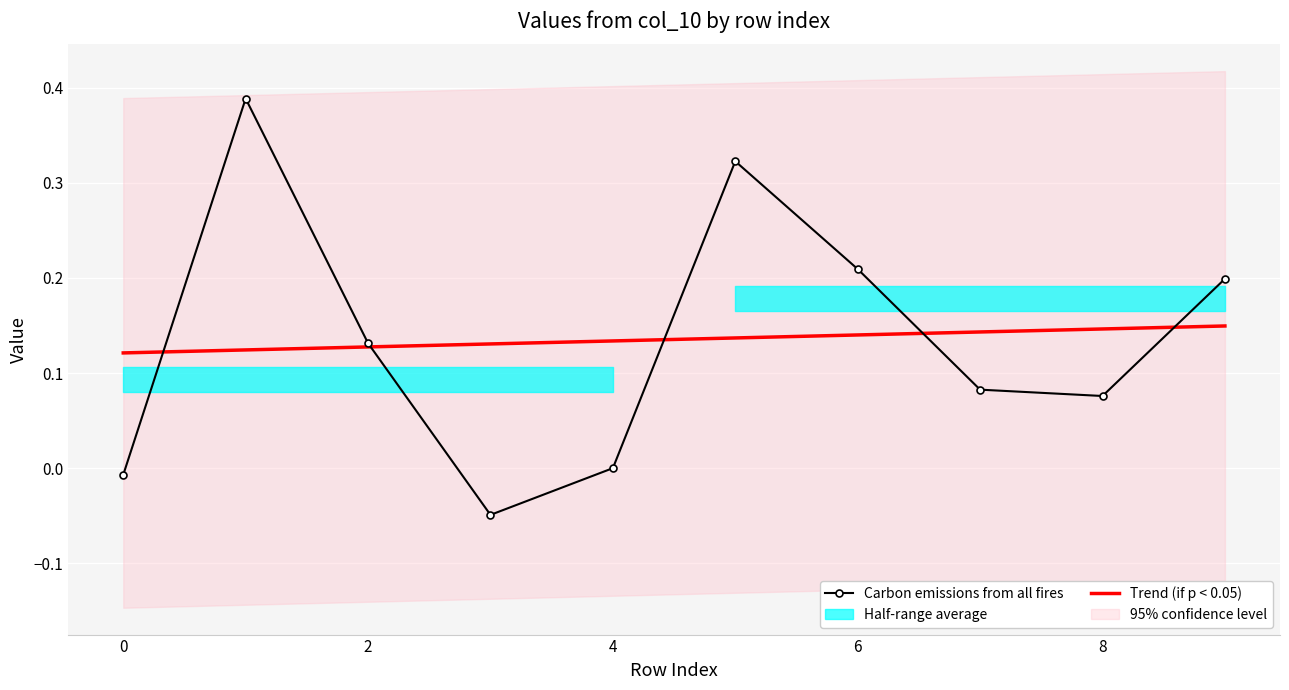

Is the value of Trend (if p < 0.05) at 6 greater than the value of Carbon emissions from all fires at 6?

No